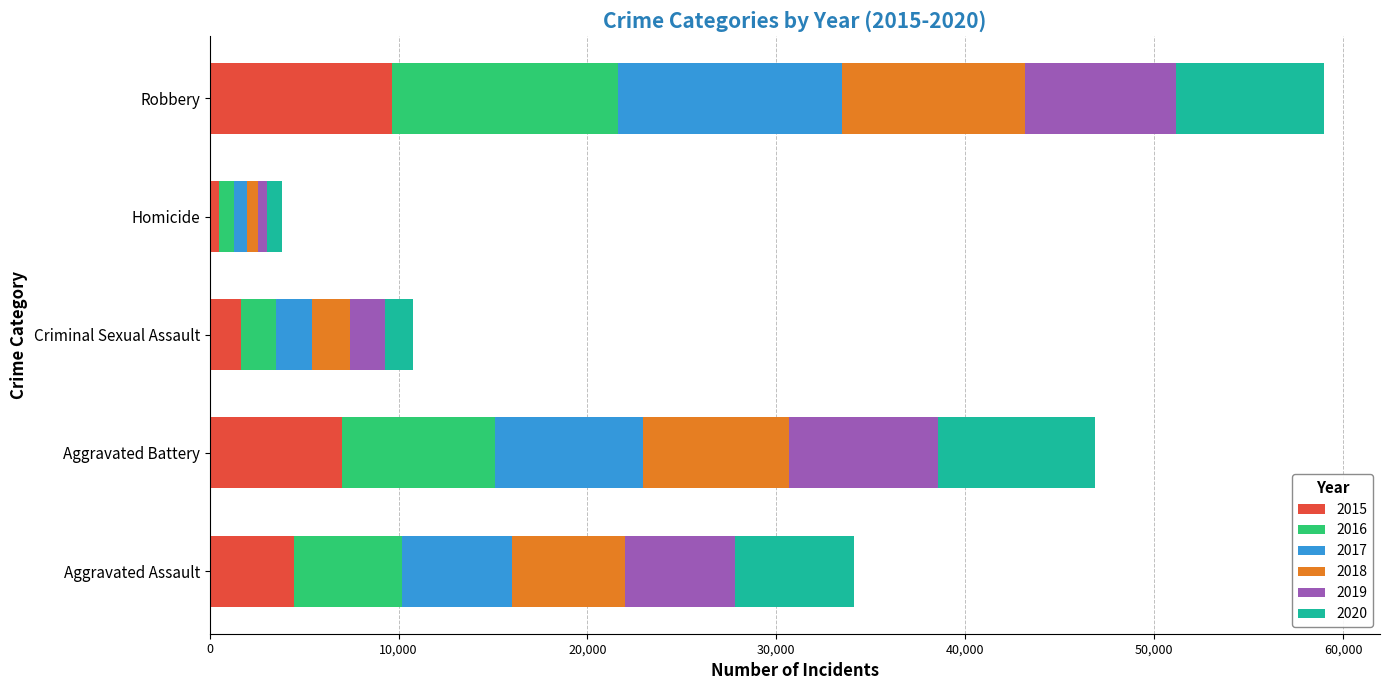

What is the total value across all series at Robbery?

59006